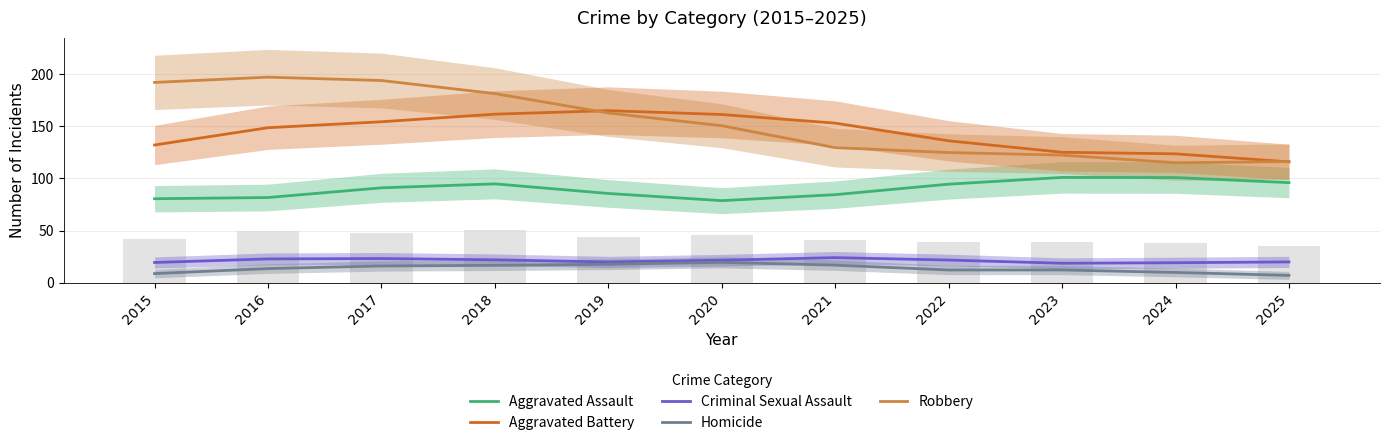

How many groups of bars are there?

11